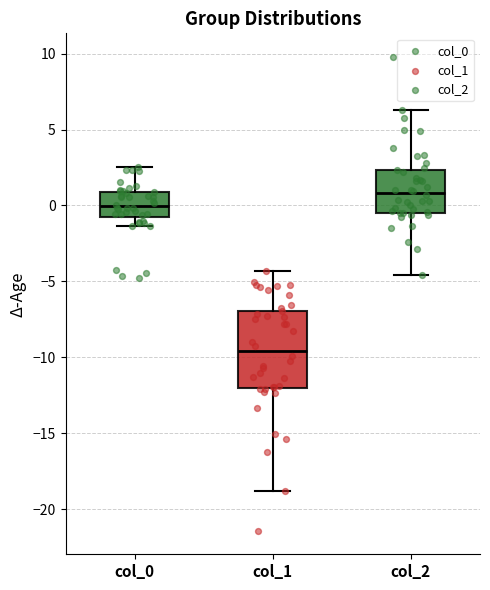

Where does the lower whisker of the box for col_0 end on the y-axis? The values are not printed on the chart, so give them approximately, as read against the axis.

-1.5